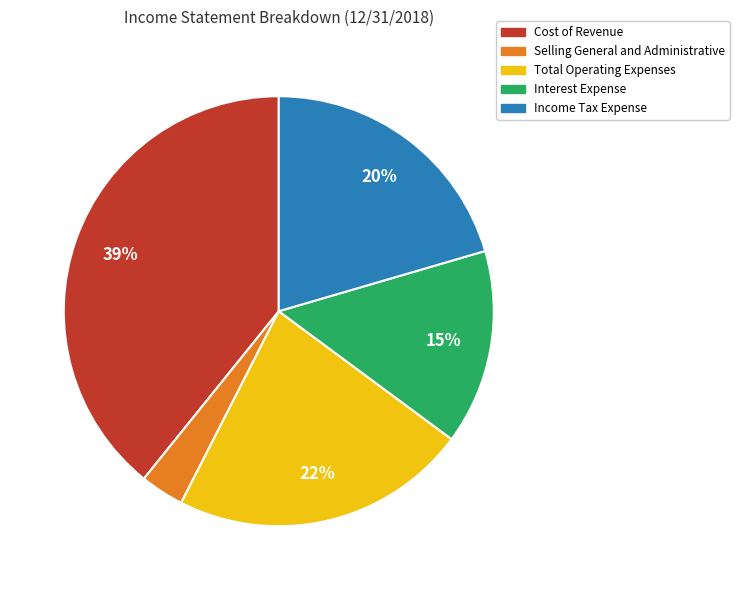

Is it true that Income Tax Expense is 20% of the pie?

True